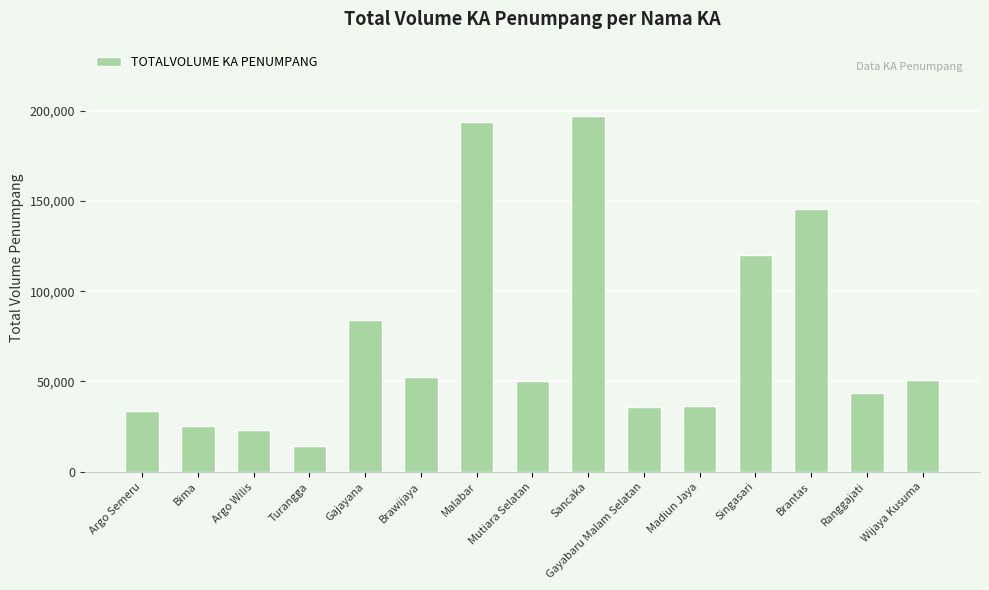

Where is the data nearest to the value 105744?

Singasari